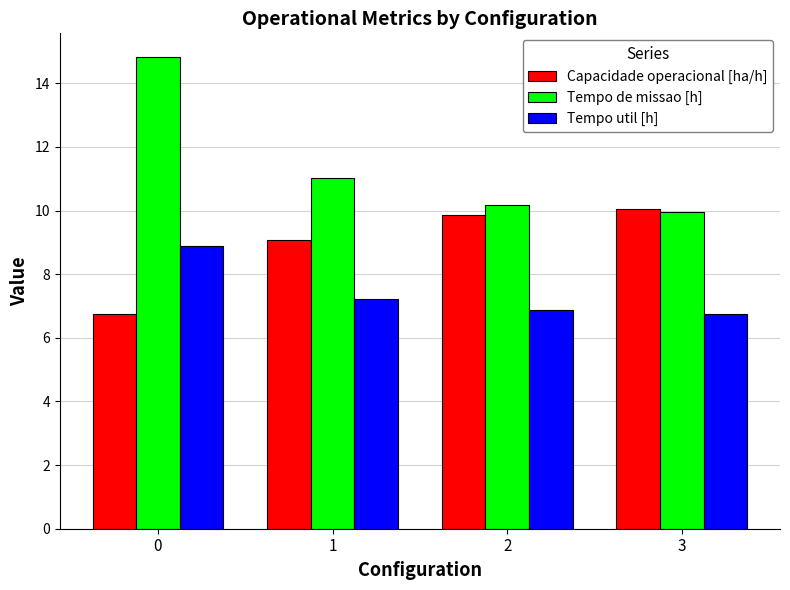

What is the value of the Tempo util [h] bar at the 1st from the left?

8.9